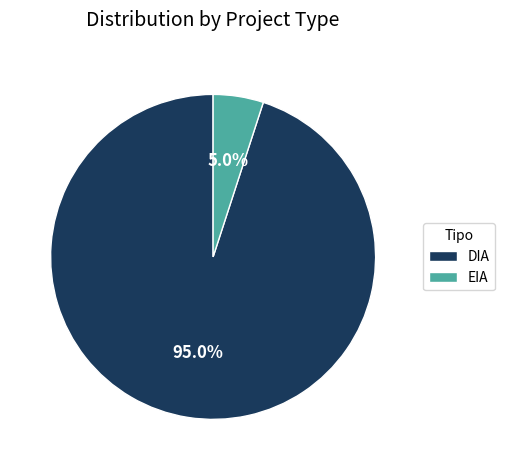

Which category has the biggest portion of the pie?

DIA